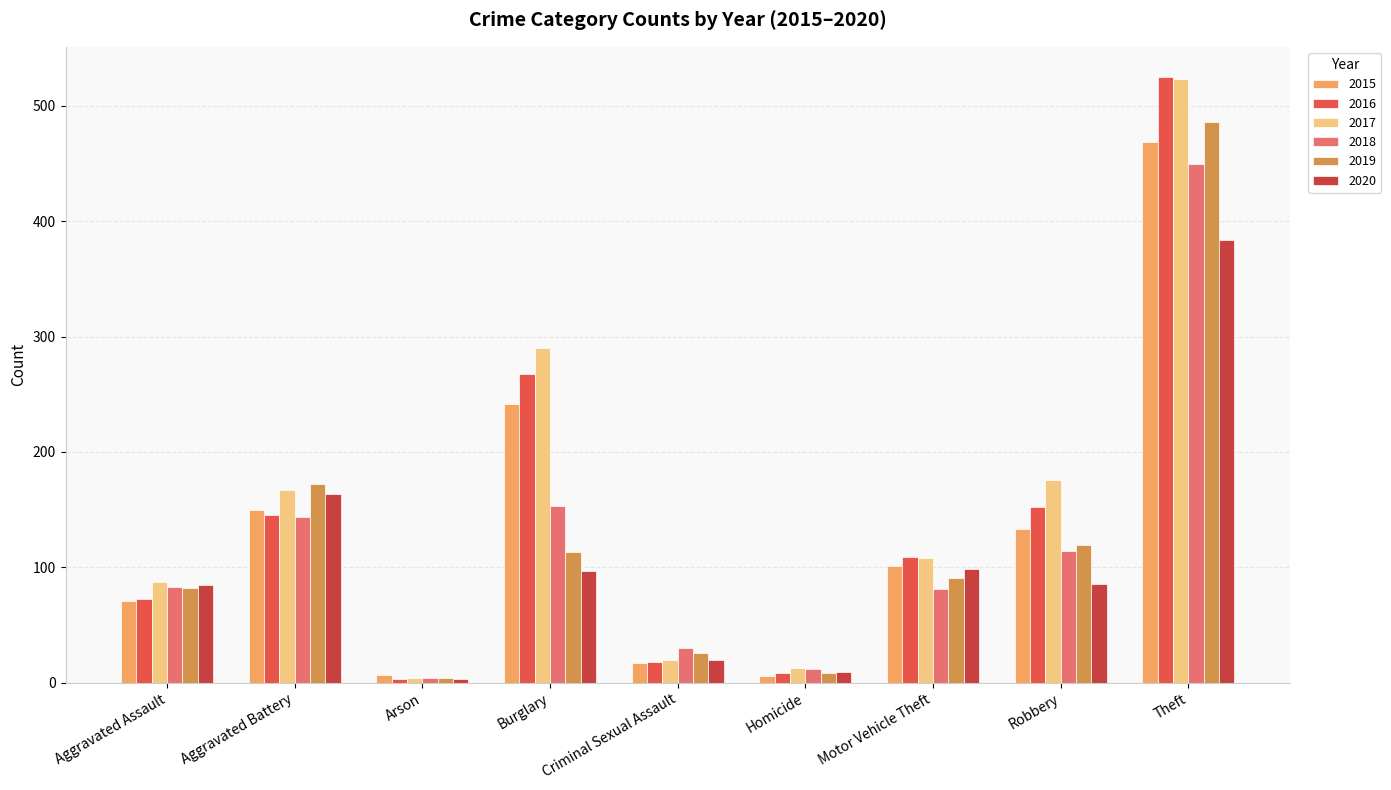

What is the maximum value for 2016?

525